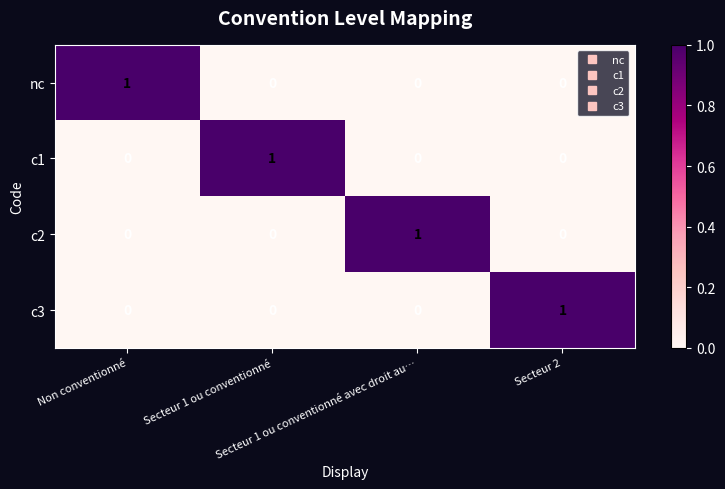

Count the c2 values in the range 0 to 1.

4